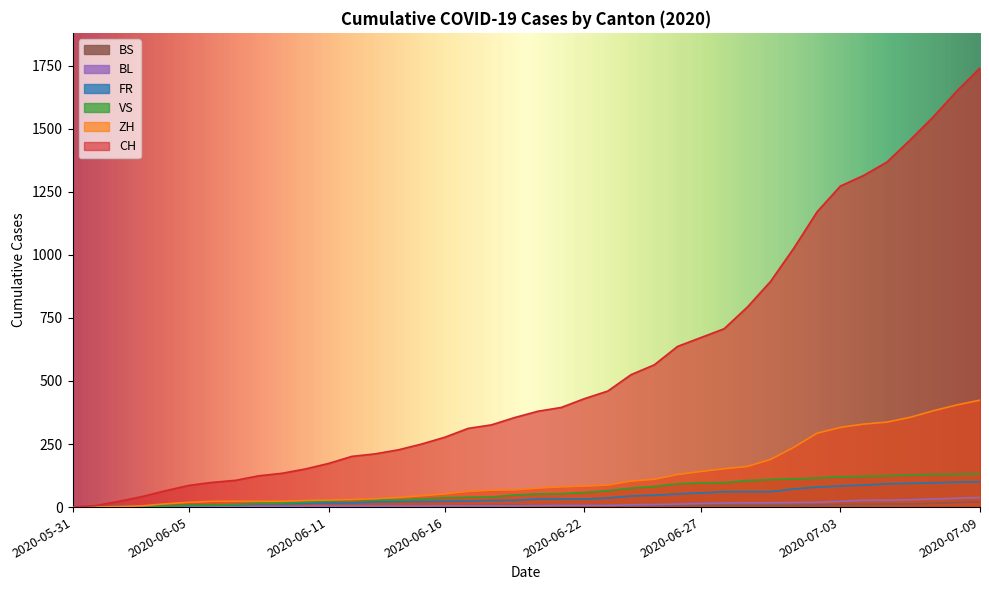

True or false: BS has a value of -14 at 2020-05-31.

False